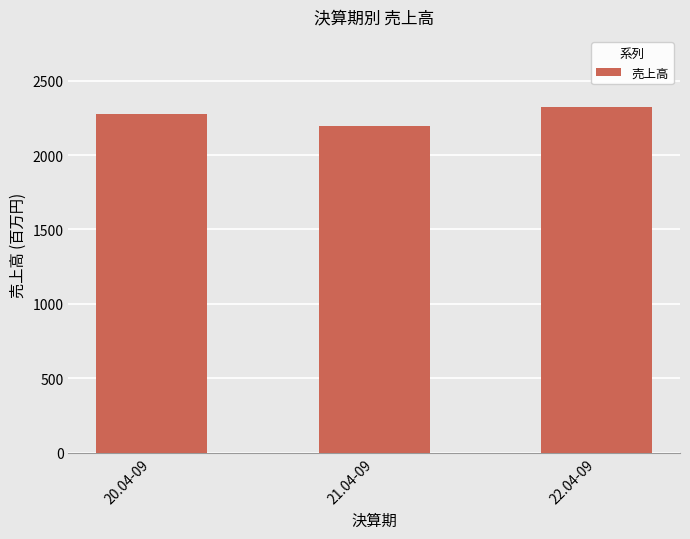

What is the difference between the values at 20.04-09 and 21.04-09?

81